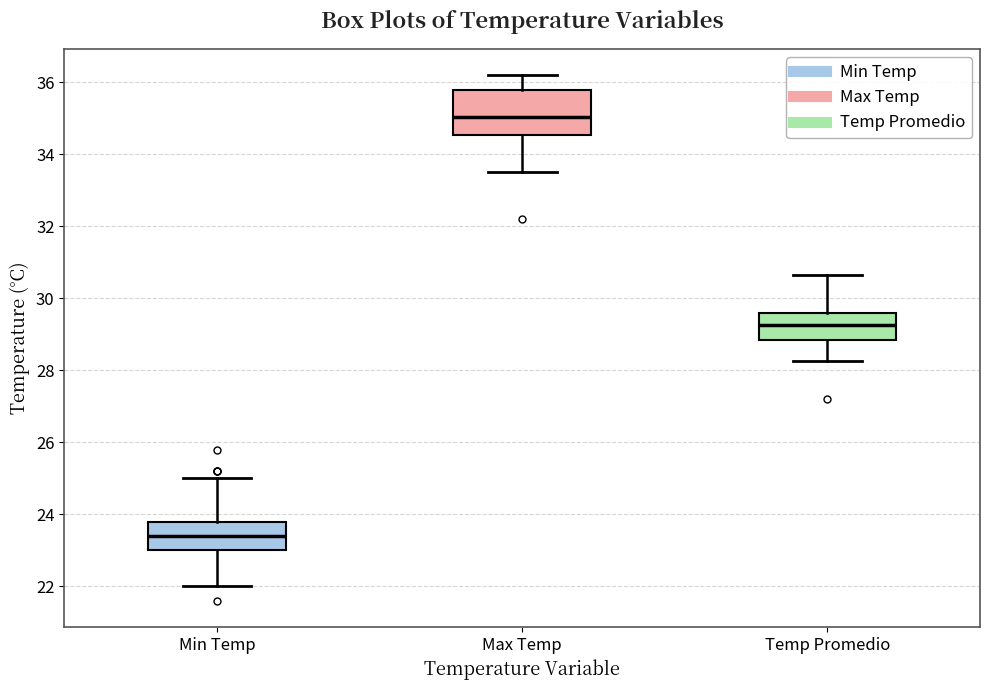

Where does the lower whisker of the box for Min Temp end on the y-axis? The values are not printed on the chart, so give them approximately, as read against the axis.

22.0